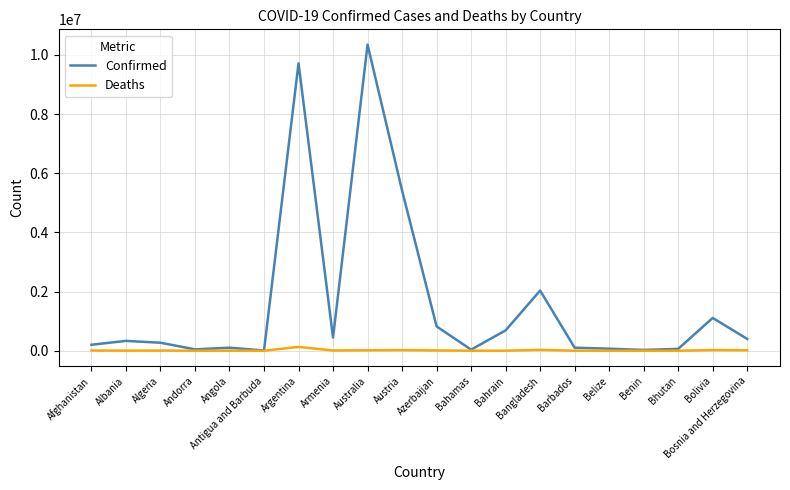

At which category is the sum across all series the highest?

Australia